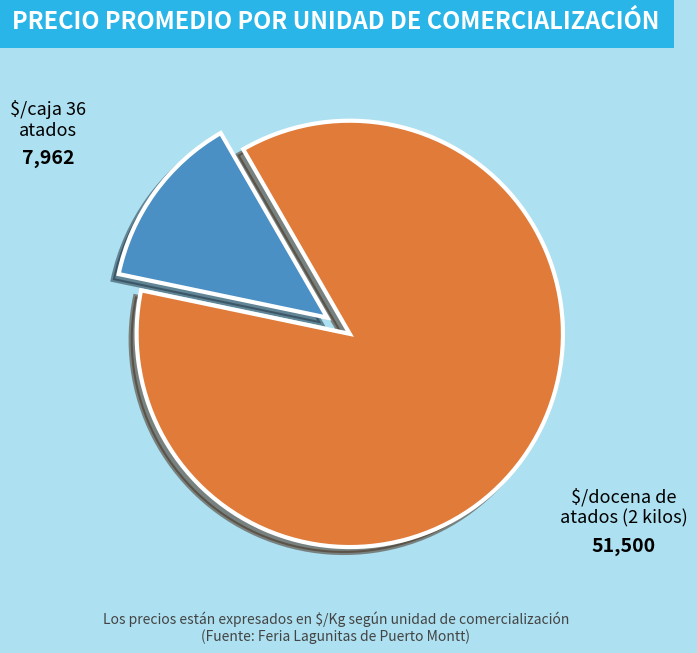

Which category has the biggest portion of the pie?

$/docena de atados (2 kilos)